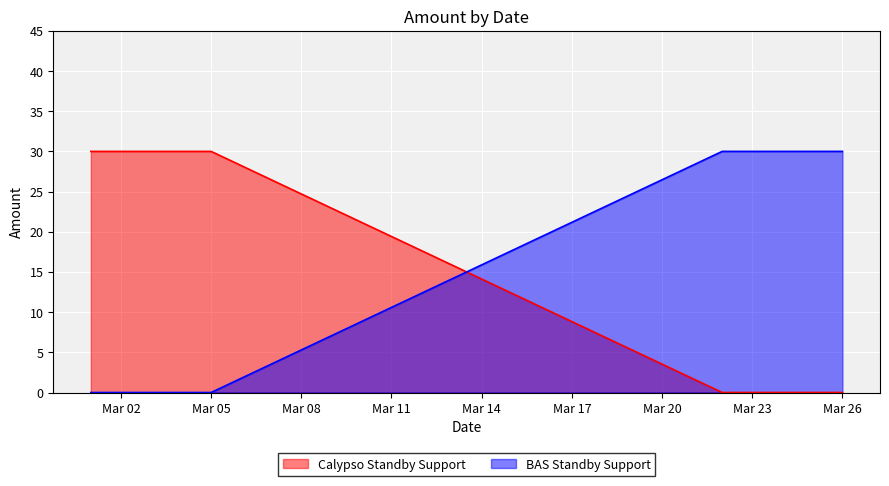

How many intersections are there between Calypso Standby Support and BAS Standby Support?

1